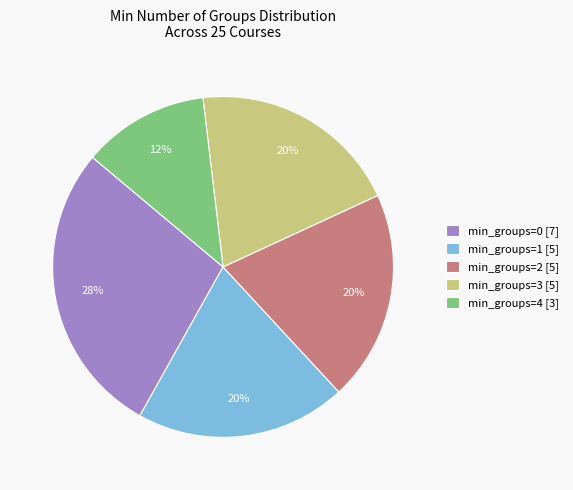

How many slices are in this pie chart?

5